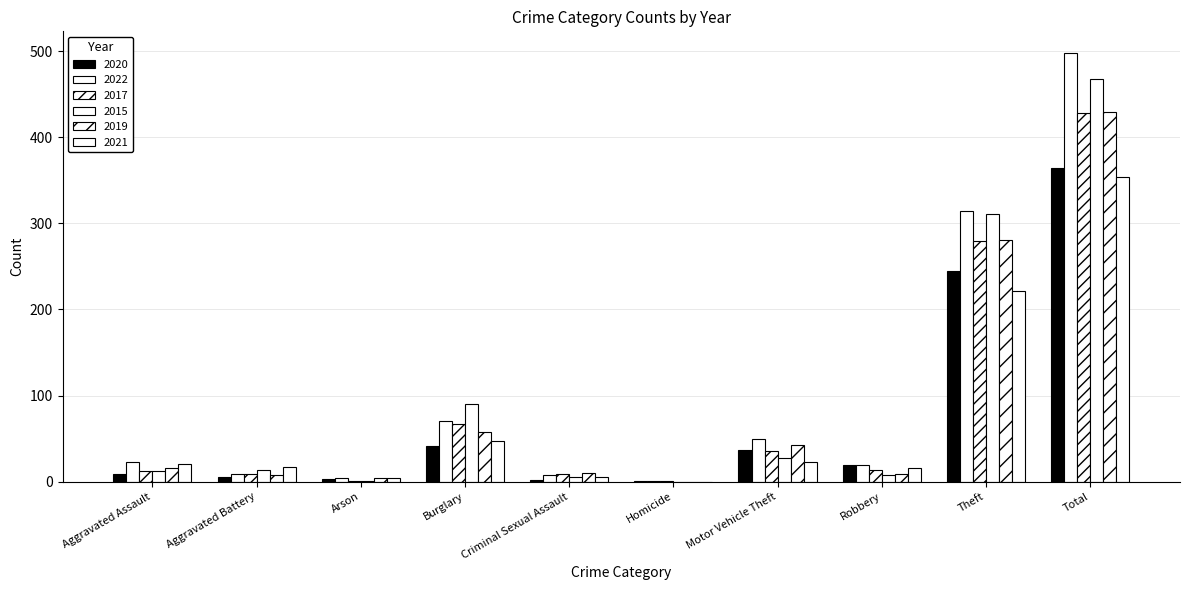

Is it true that 2021 equals 23 at Motor Vehicle Theft?

True